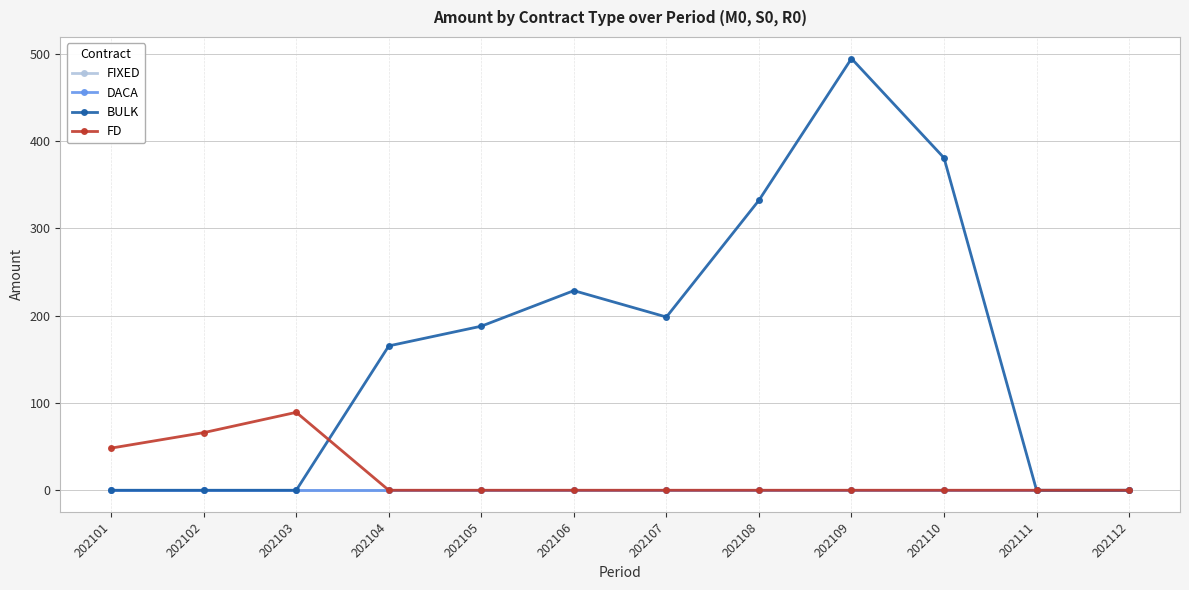

How many DACA values are between 0 and 1?

12